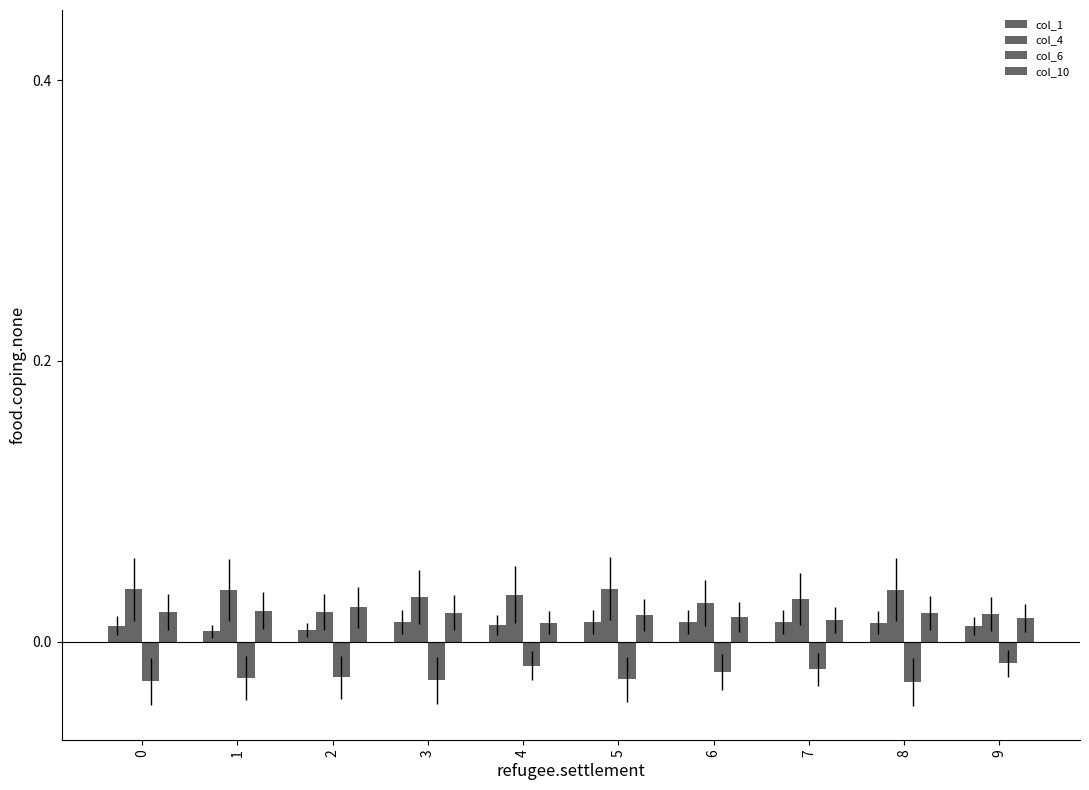

The col_6 series shows -0.0 at 1. True or false?

False